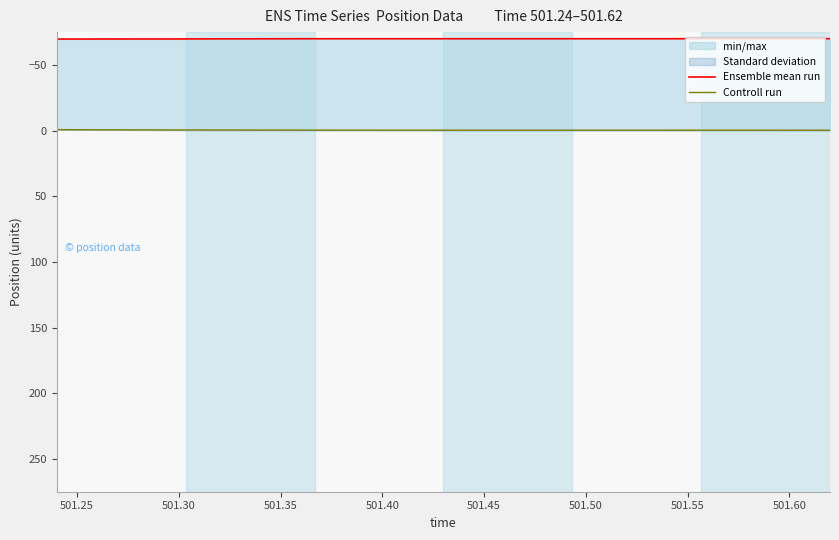

True or false: Controll run and Ensemble mean run cross at least once.

False